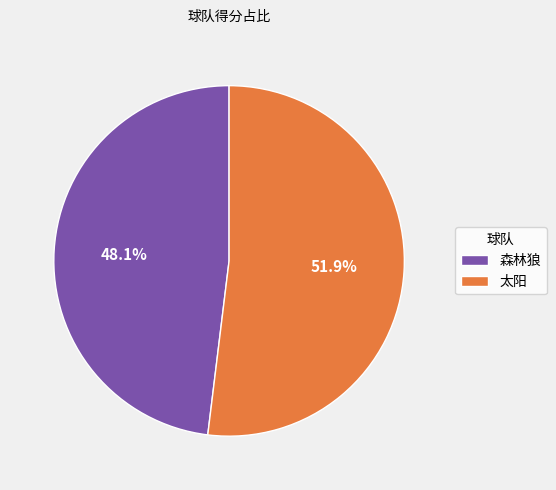

How many segments does this pie chart have?

2